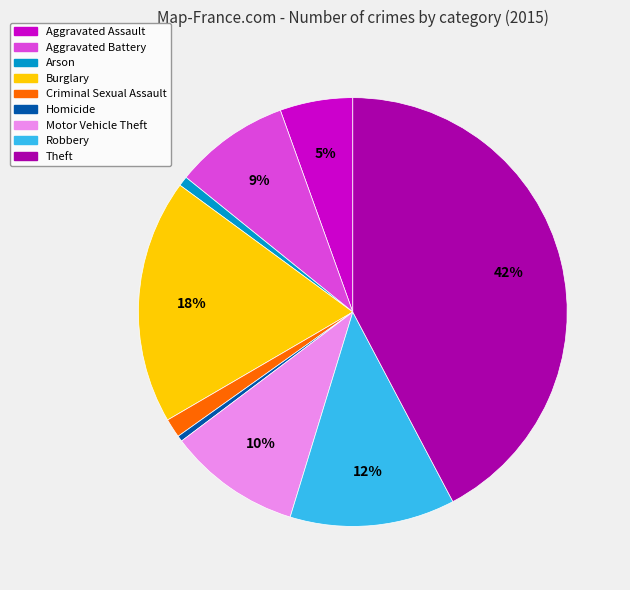

What percentage is the Aggravated Battery slice, to the nearest percent?

9%